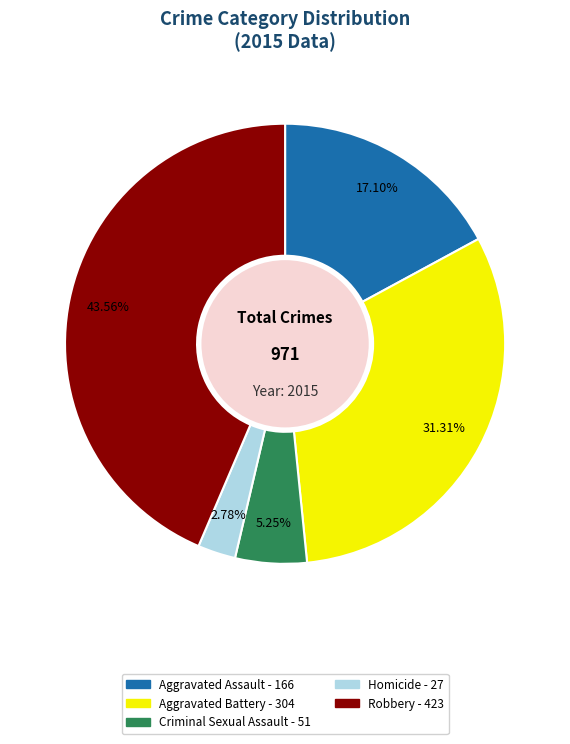

What portion of the pie excludes Aggravated Assault?

82.9%